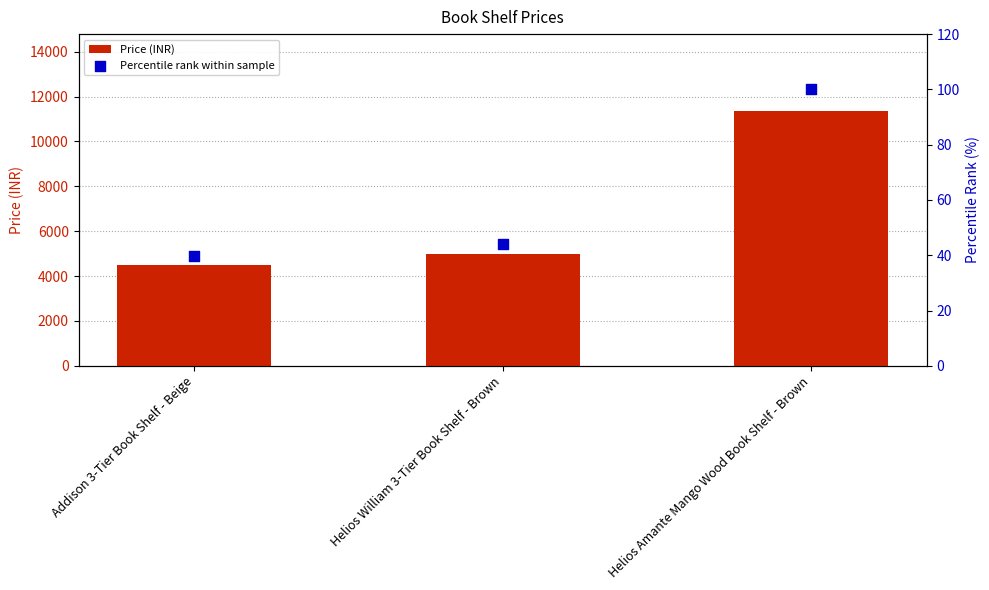

Is the value of Percentile rank within sample at Helios Amante Mango Wood Book Shelf - Brown greater than the value of Price (INR) at Helios William 3-Tier Book Shelf - Brown?

No